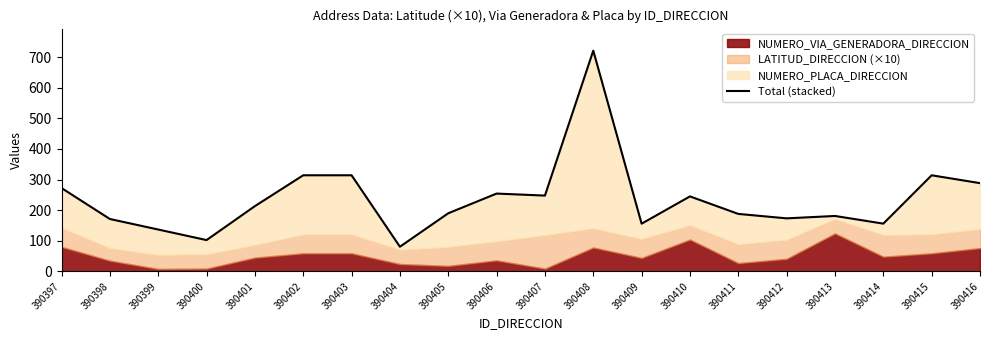

What is the sum of the values at 390407 and 390397?

519.8